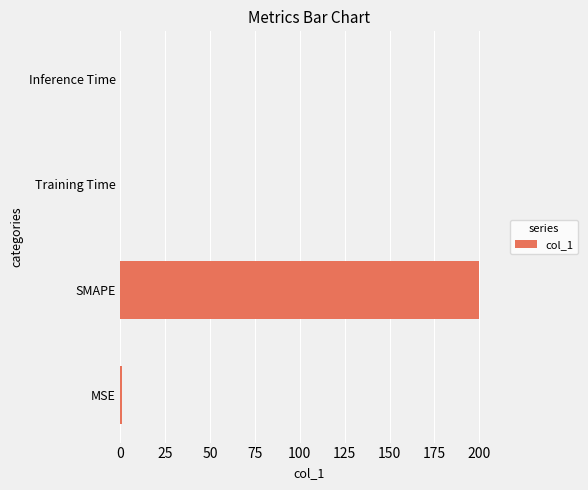

Are the bars horizontal?

Yes